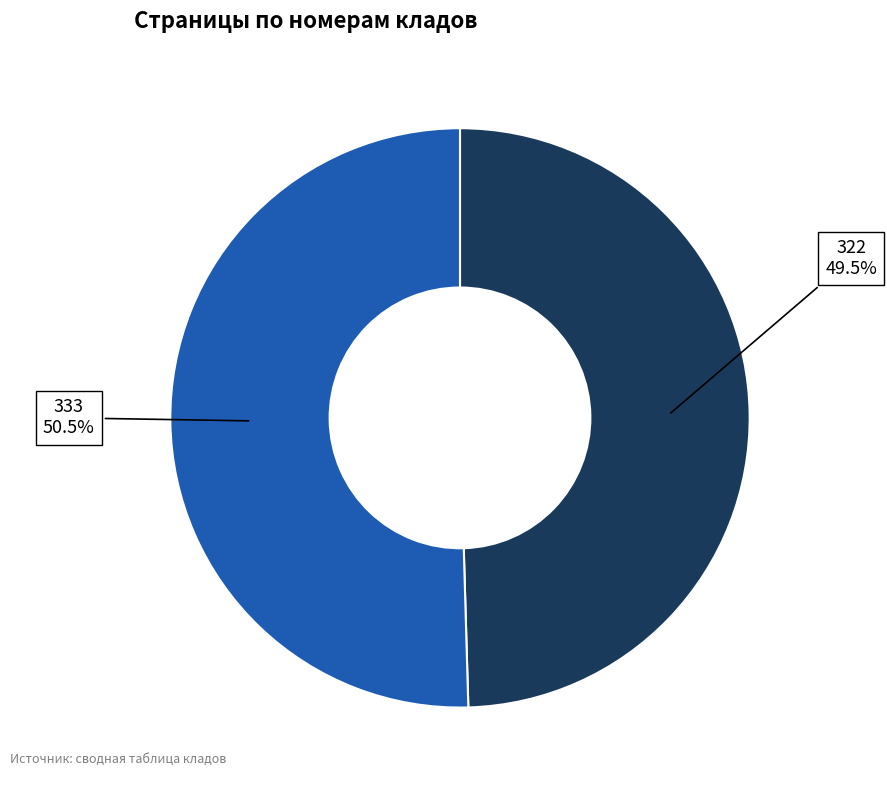

Rank the categories by value from highest to lowest.

333, 322